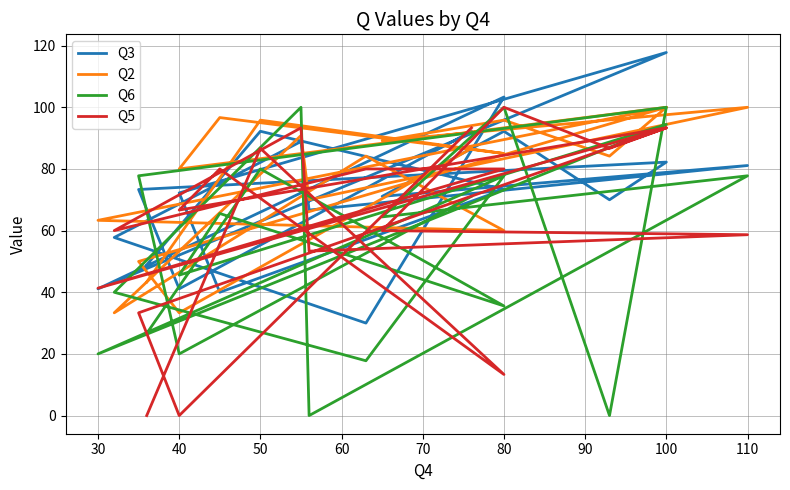

At how many categories does at least one series exceed 88?

10